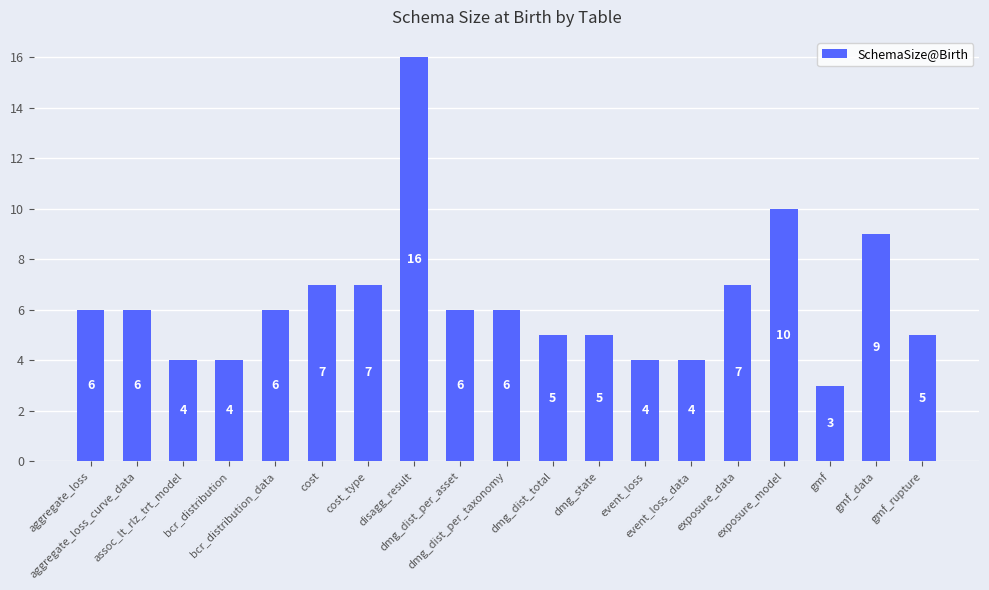

What is the minimum value shown in the chart?

3